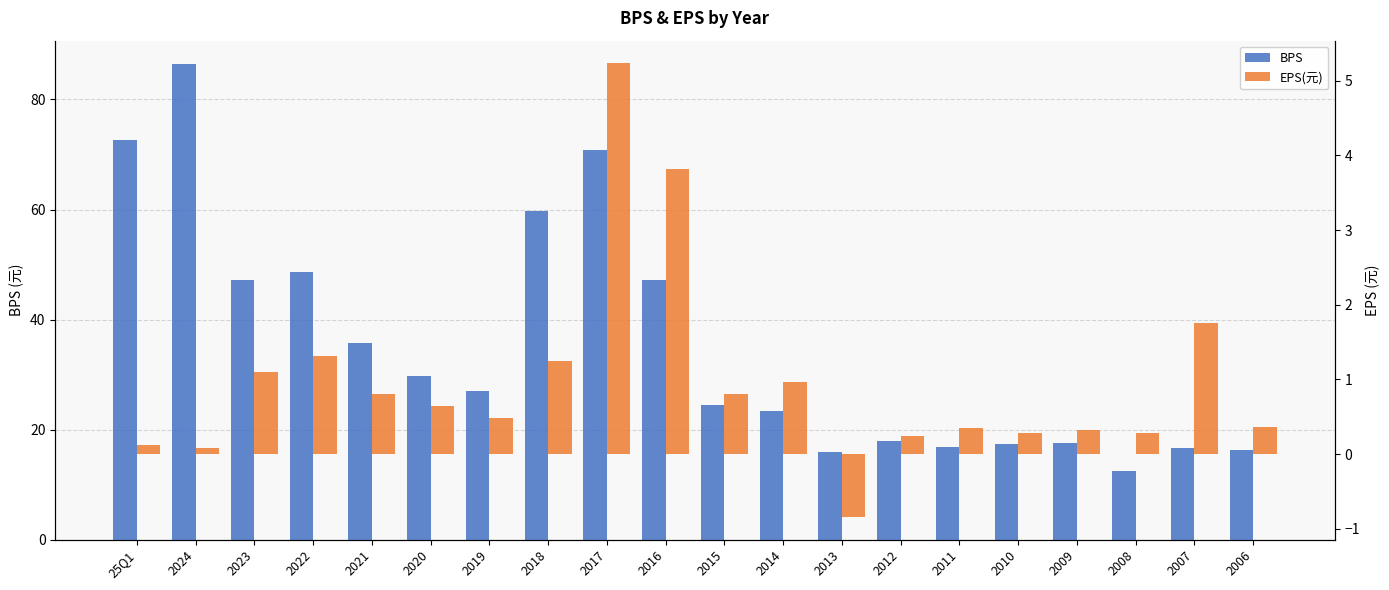

Is the value of BPS at 2014 greater than the value of EPS(元) at 2012?

Yes